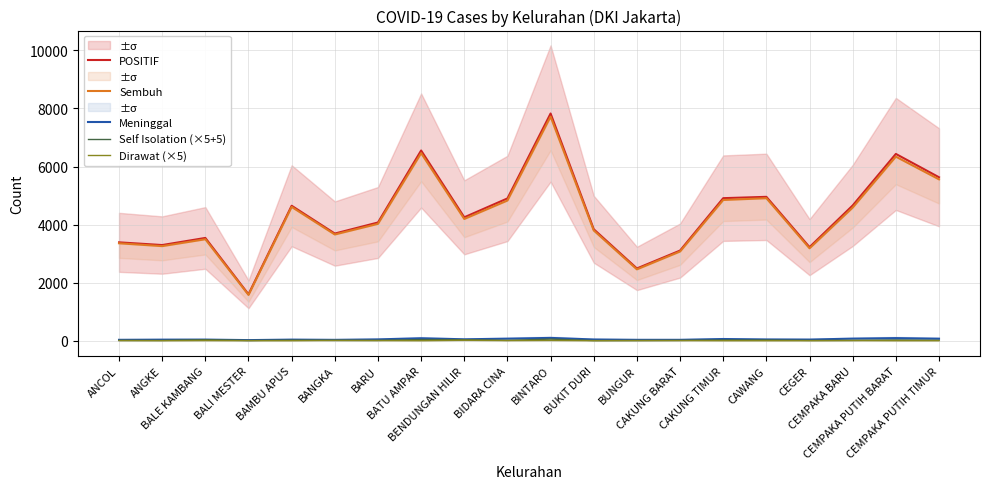

Where does the Sembuh series first go above 4194?

BAMBU APUS